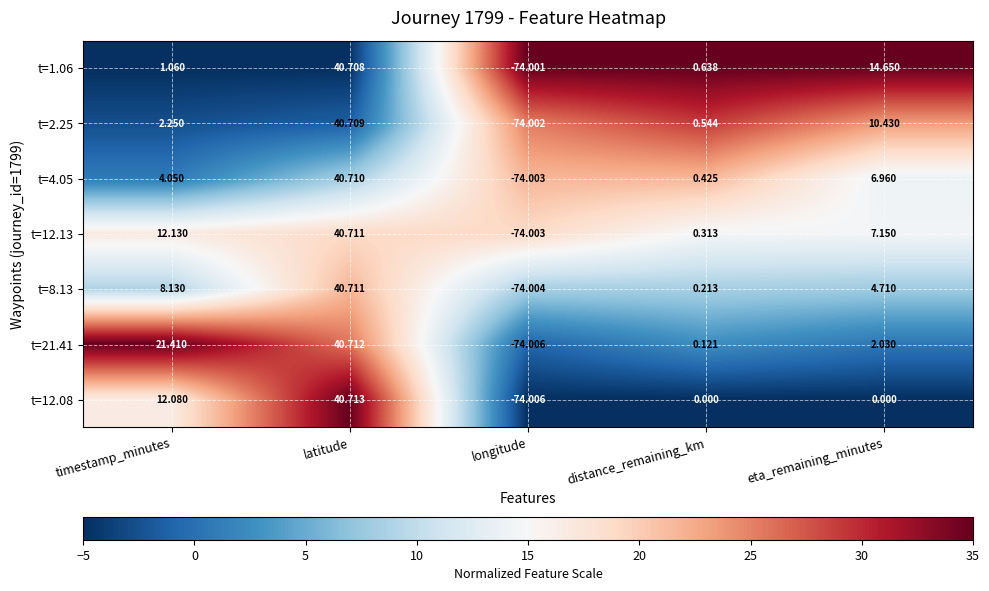

List the labels in order of t=8.13 value, smallest first.

longitude, distance_remaining_km, eta_remaining_minutes, timestamp_minutes, latitude